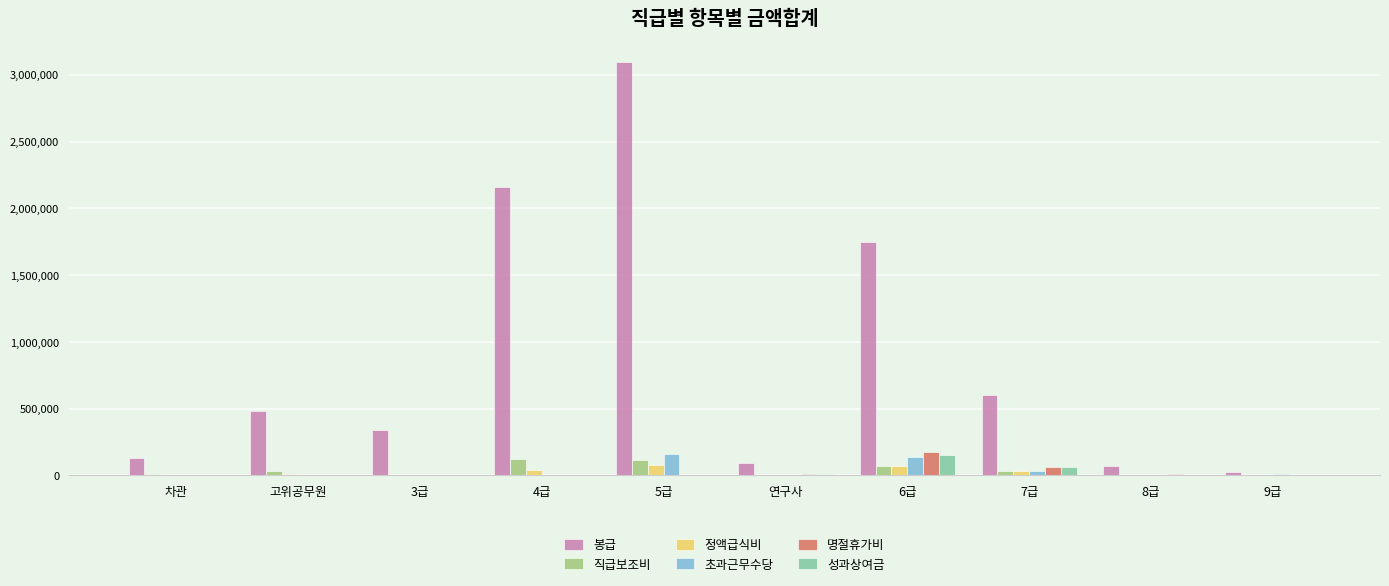

What is the total value across all series at 고위공무원?

523565